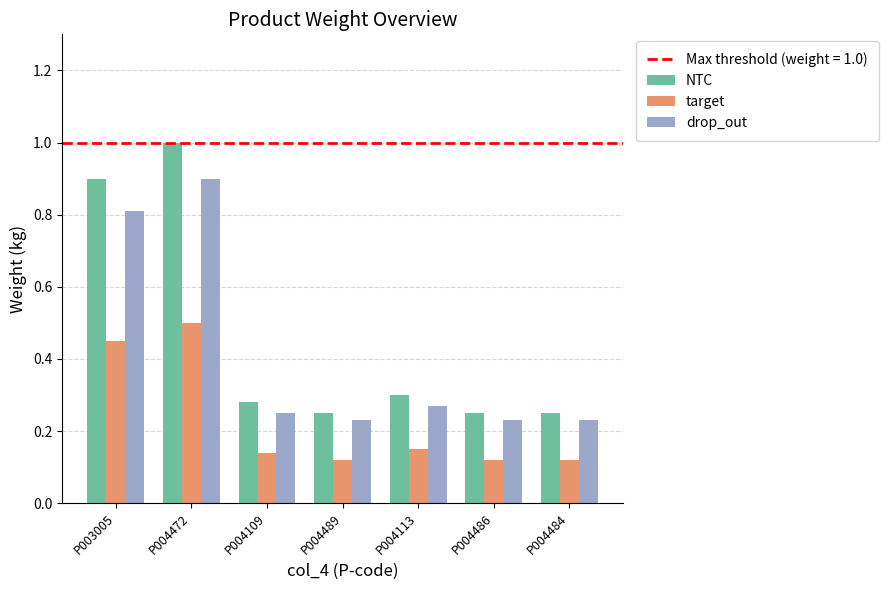

What is the total value across all series at P004486?

0.6